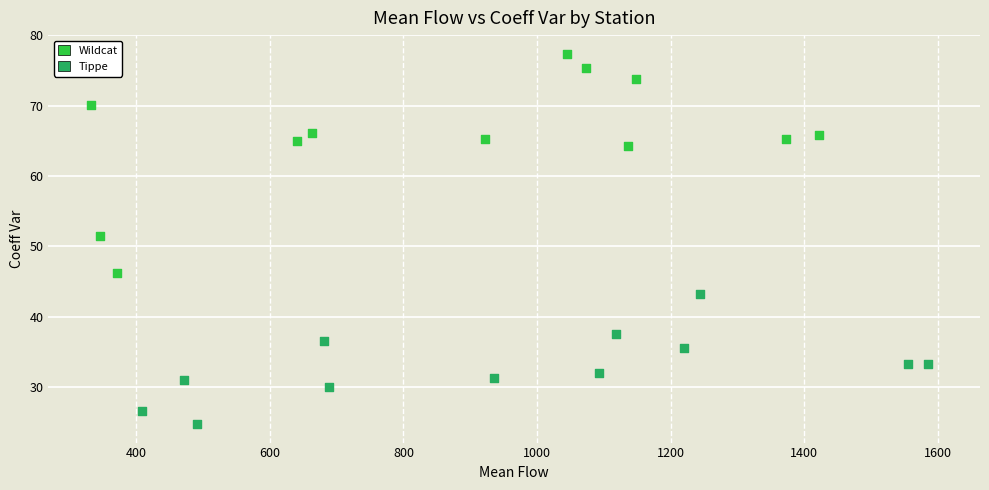

Which series reaches the minimum Y coordinate?

Tippe